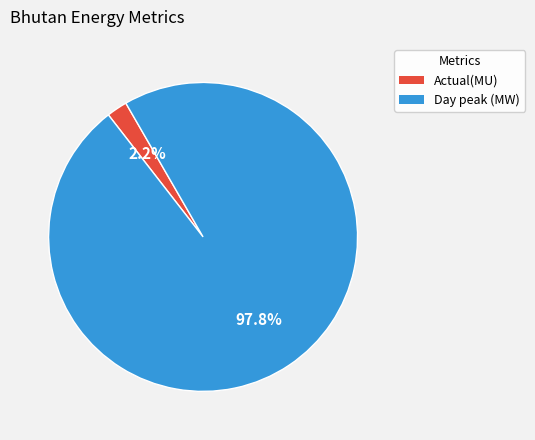

Count the number of slices in the pie.

2